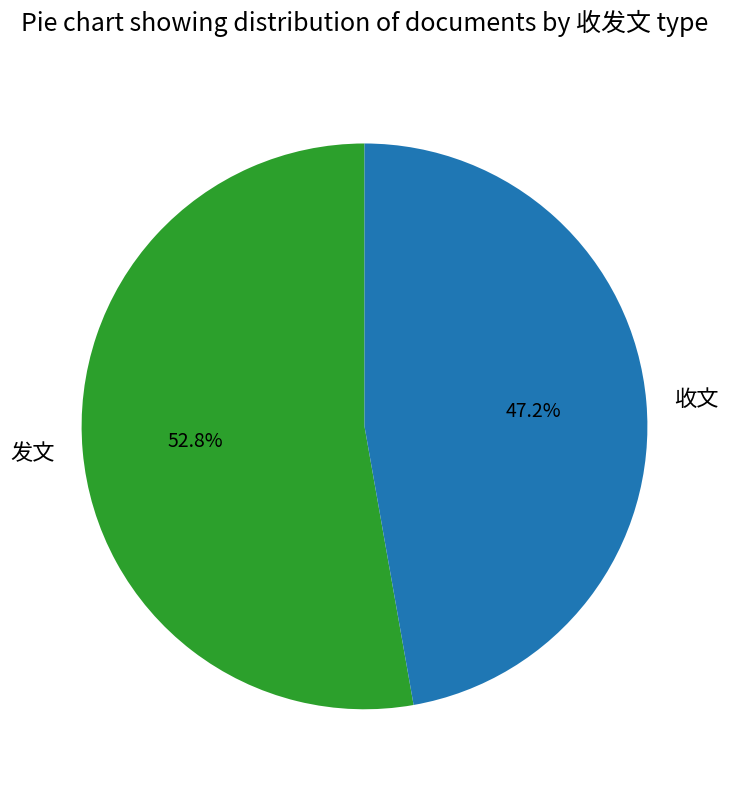

Combined, do 发文 and 收文 account for over 50%?

Yes